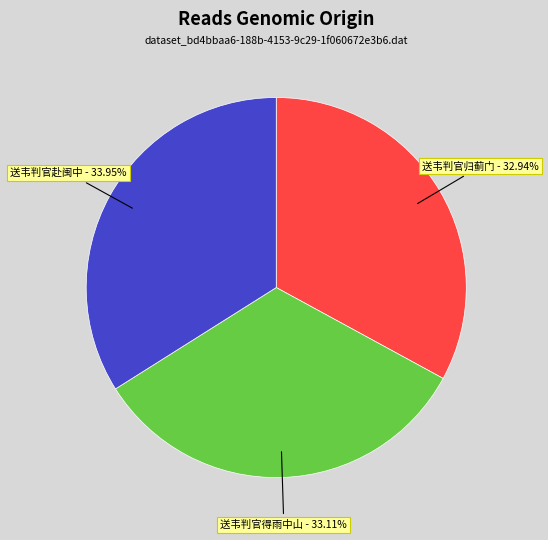

Is there a majority slice in this chart?

No